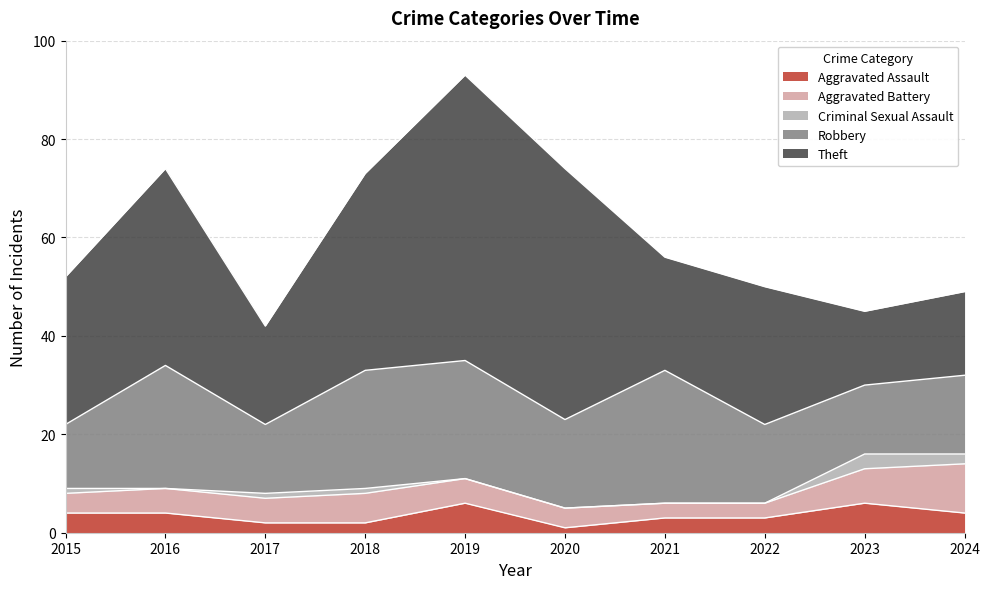

At which label does Theft reach its peak?

2019